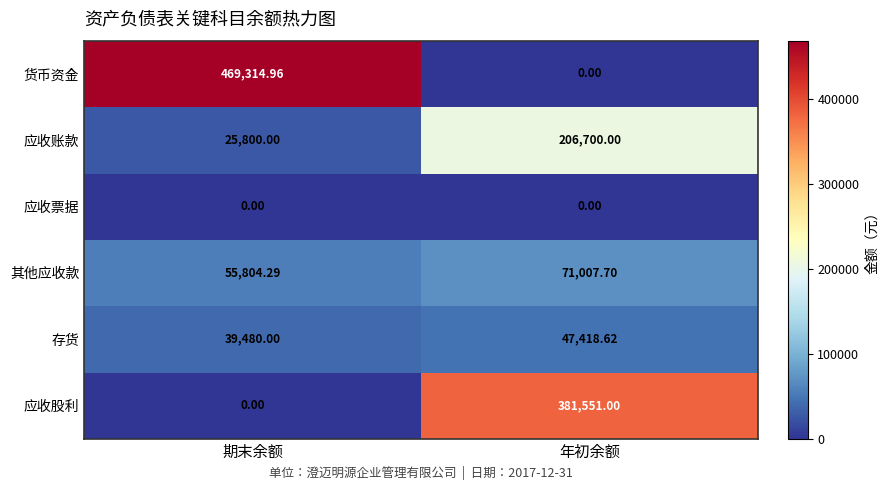

Count the number of data series in this chart.

6